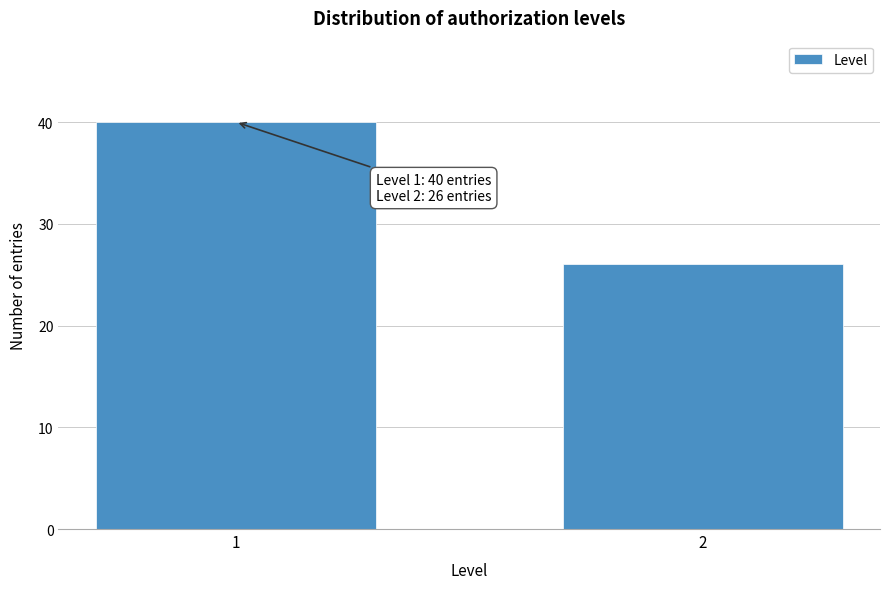

Reading right to left, extract all data points from this chart.

2=26	1=40